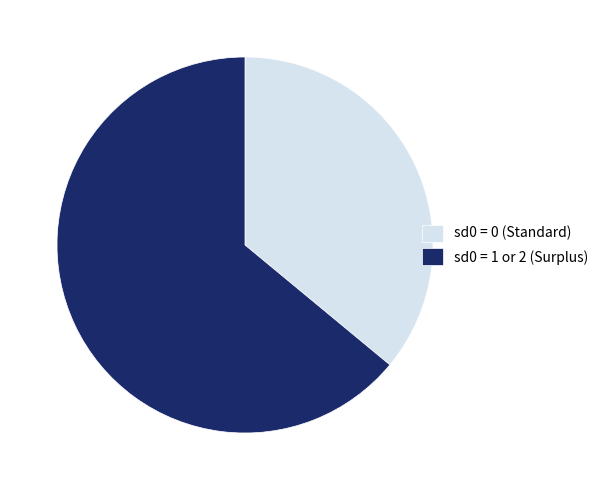

Rank the categories by value from lowest to highest.

sd0 = 0 (Standard), sd0 = 1 or 2 (Surplus)